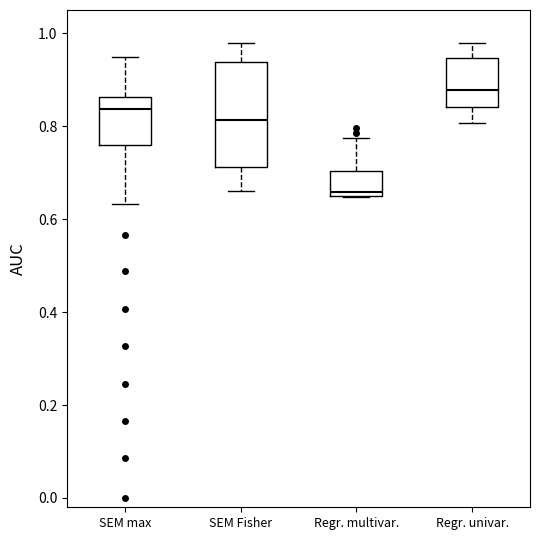

Which box has the lowest median line?

Regr. multivar.